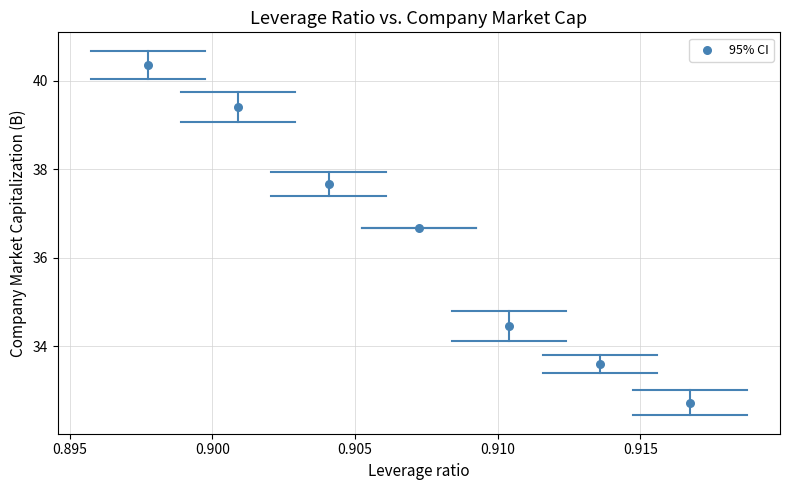

What Y value in the scatter plot is closest to 36?

36.7